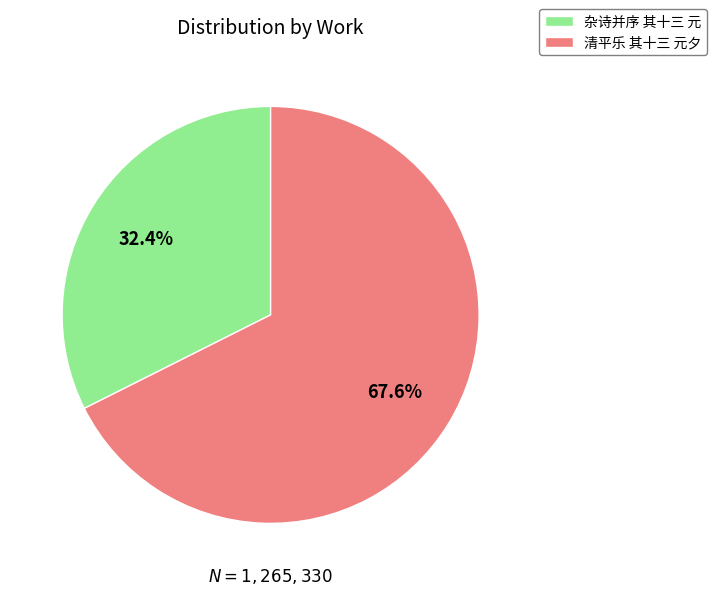

The 清平乐 其十三 元夕 slice represents 68% of the pie. True or false?

True